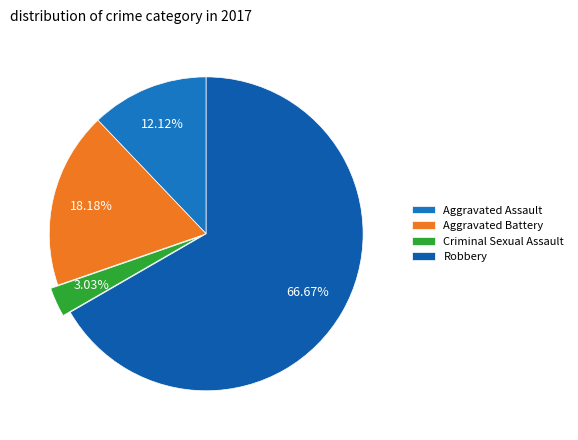

How many slices are in this pie chart?

4